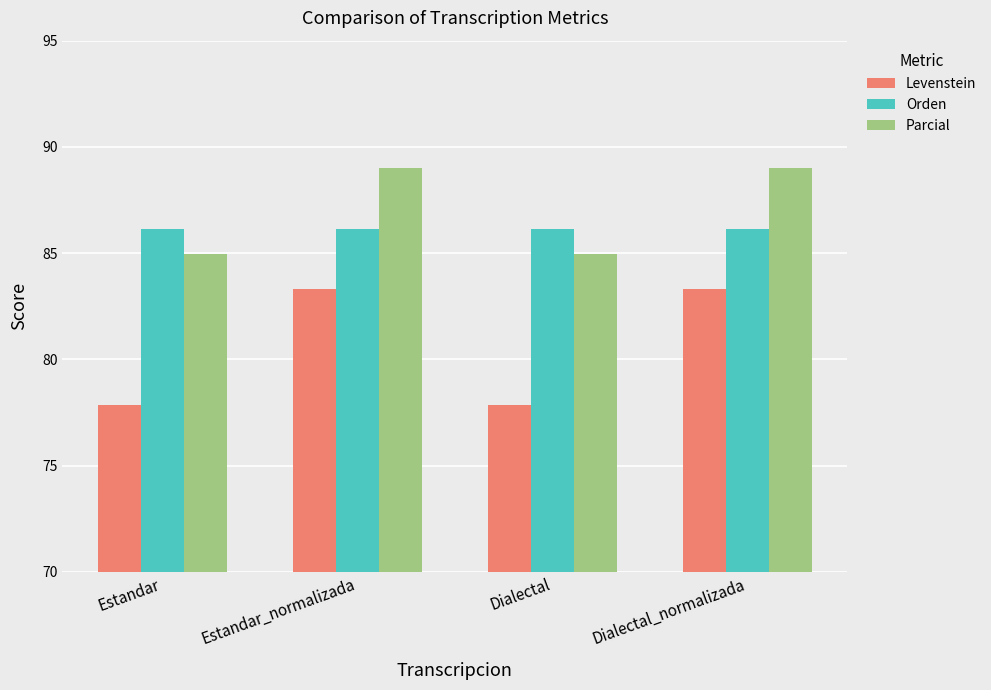

Where does the Levenstein series first go above 83?

Estandar_normalizada